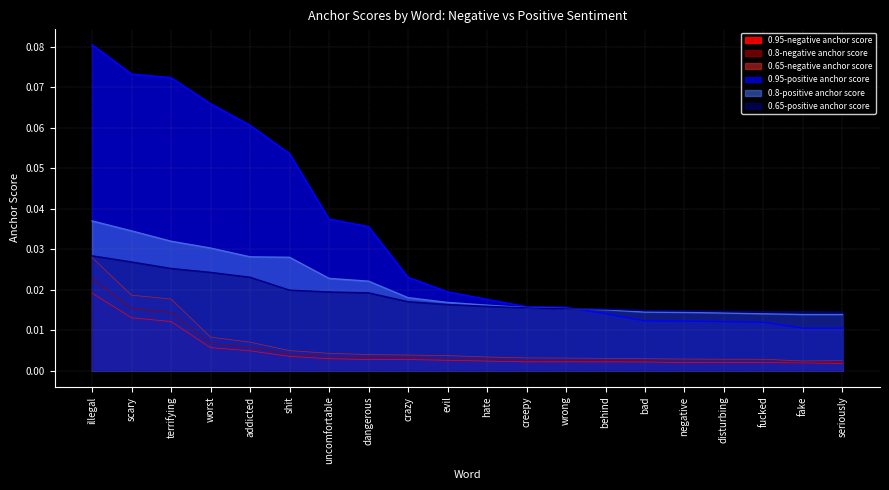

Rank the categories by 0.65-negative anchor score value from highest to lowest.

illegal, scary, terrifying, worst, addicted, shit, uncomfortable, dangerous, crazy, evil, hate, creepy, wrong, behind, bad, negative, disturbing, fucked, seriously, fake